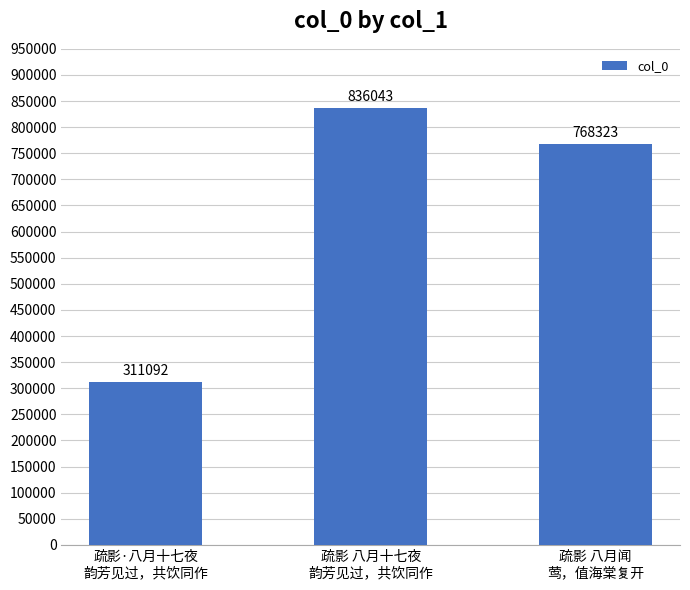

How many data points are less than 768323?

1